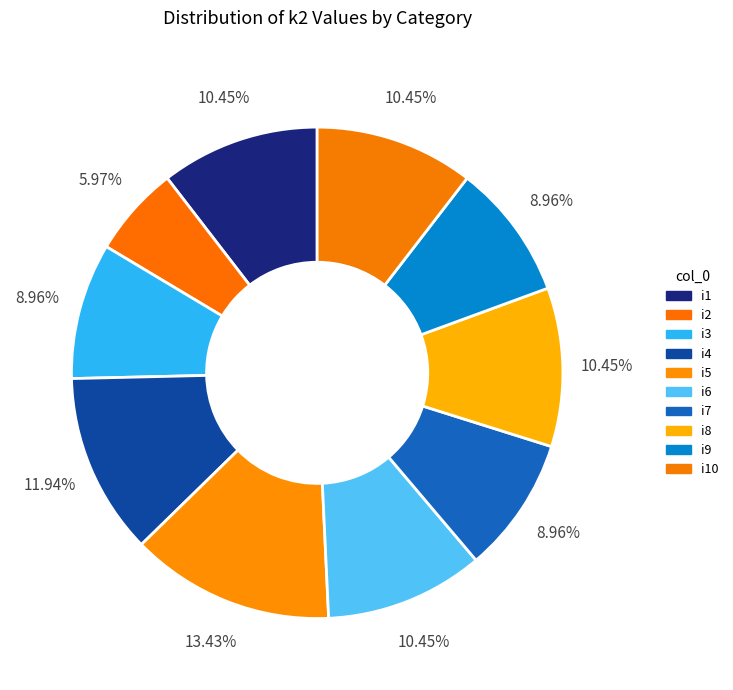

To the nearest percent, what is the average slice percentage?

10%